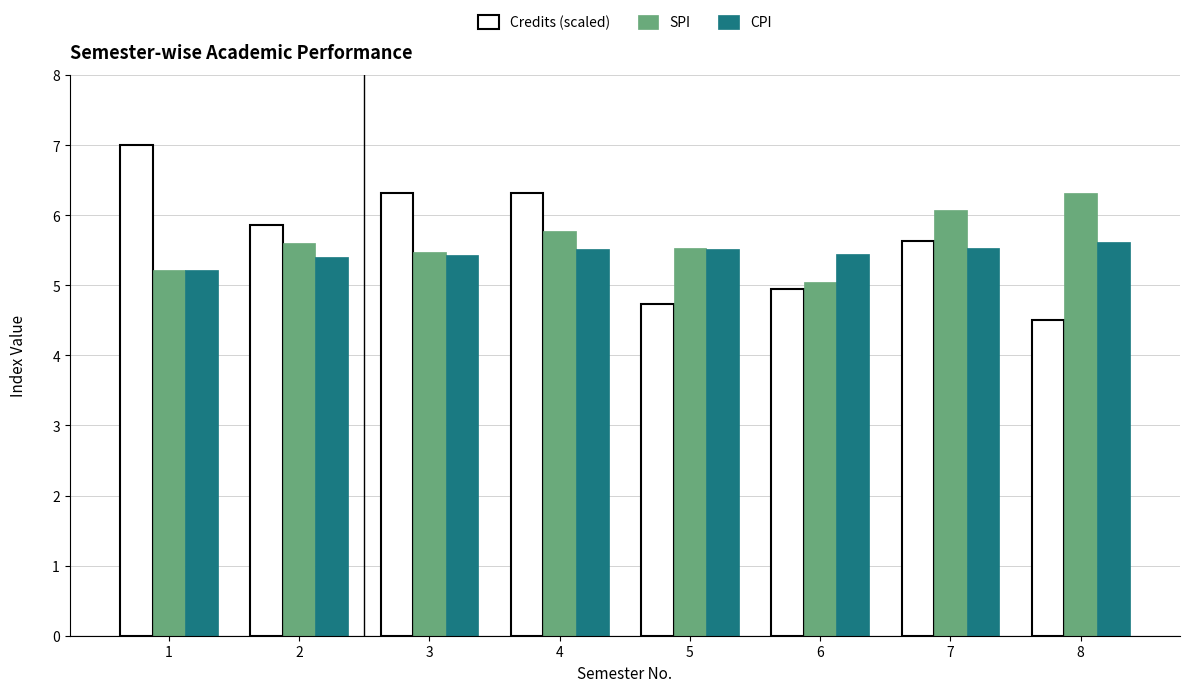

At which label does CPI reach its peak?

8